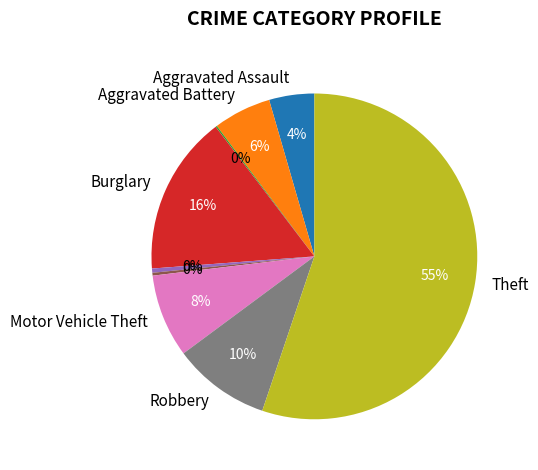

To the nearest percent, what is the average slice percentage?

11%